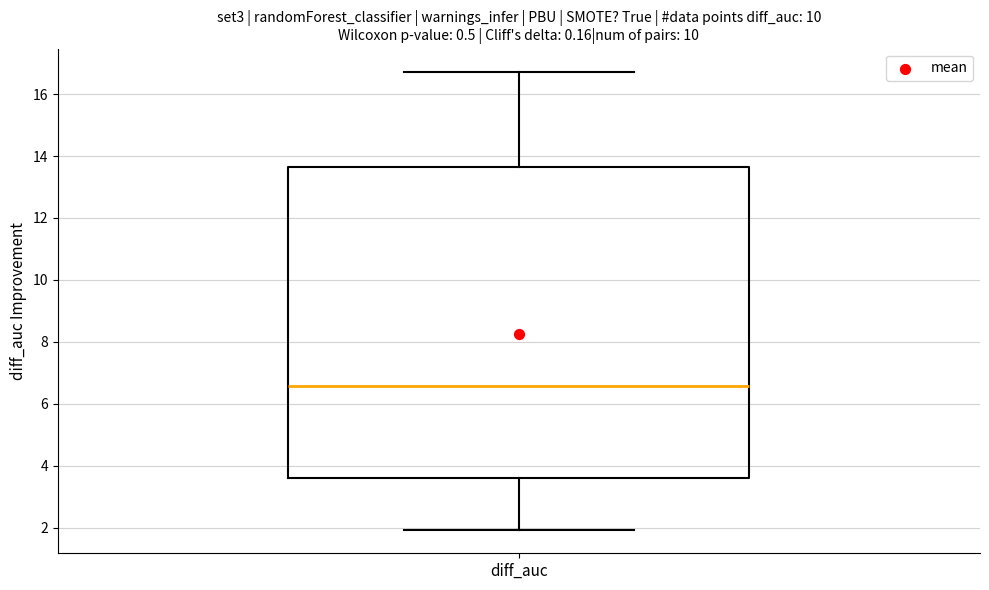

Where does the median line of the box for diff_auc sit on the y-axis? The values are not printed on the chart, so give them approximately, as read against the axis.

6.6